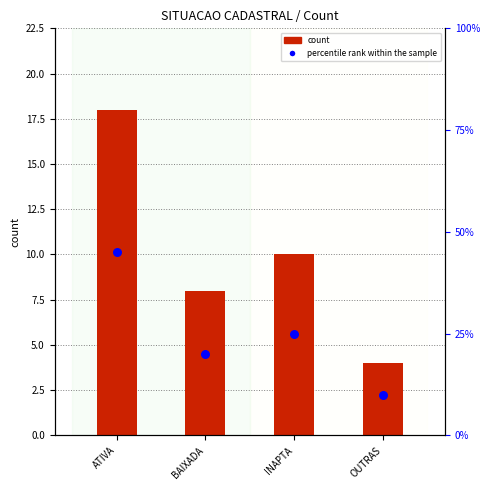

Is the value of count at OUTRAS greater than the value of percentile rank within the sample at INAPTA?

No